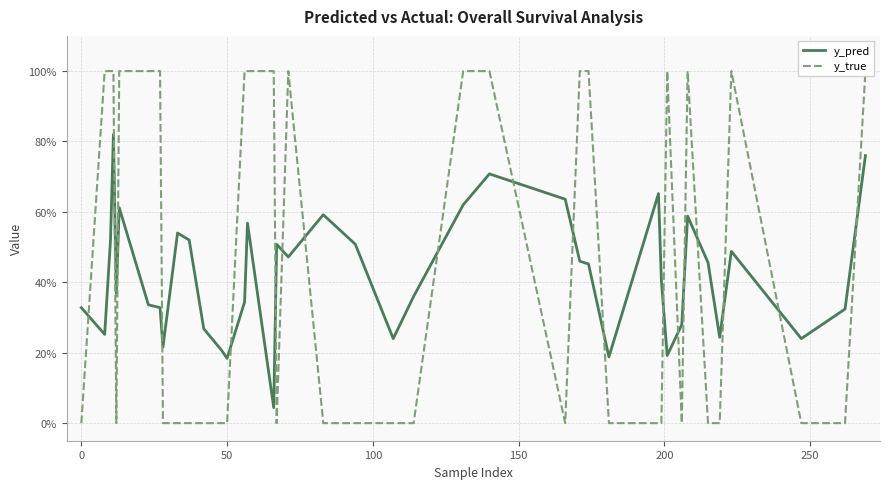

What is the value of the y_pred point at the 37th from the left?

0.5